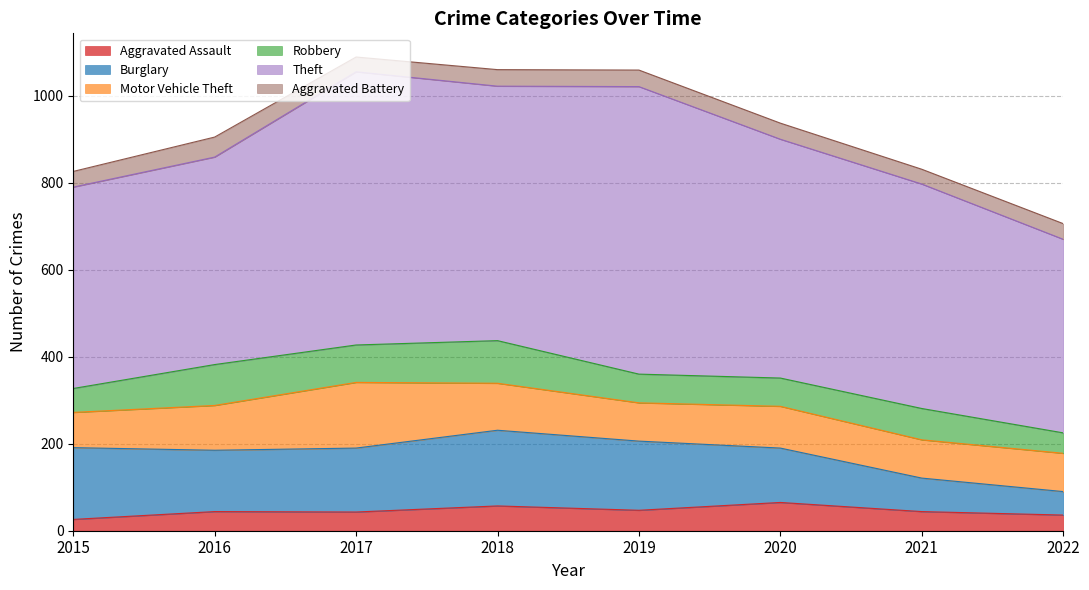

What is the value of the Aggravated Assault point at the 4th from the left?

57